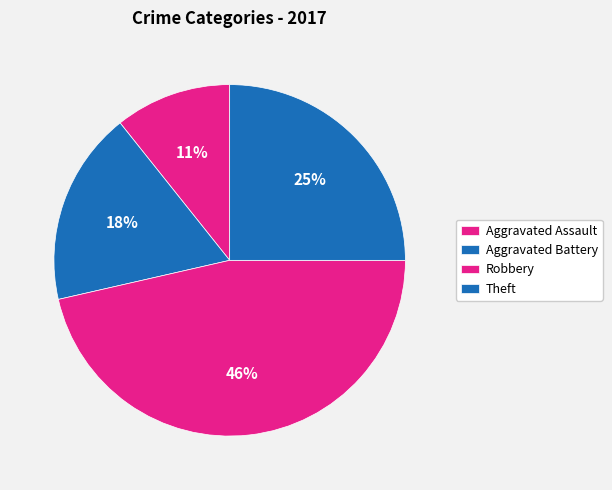

The Robbery slice represents 46% of the pie. True or false?

True